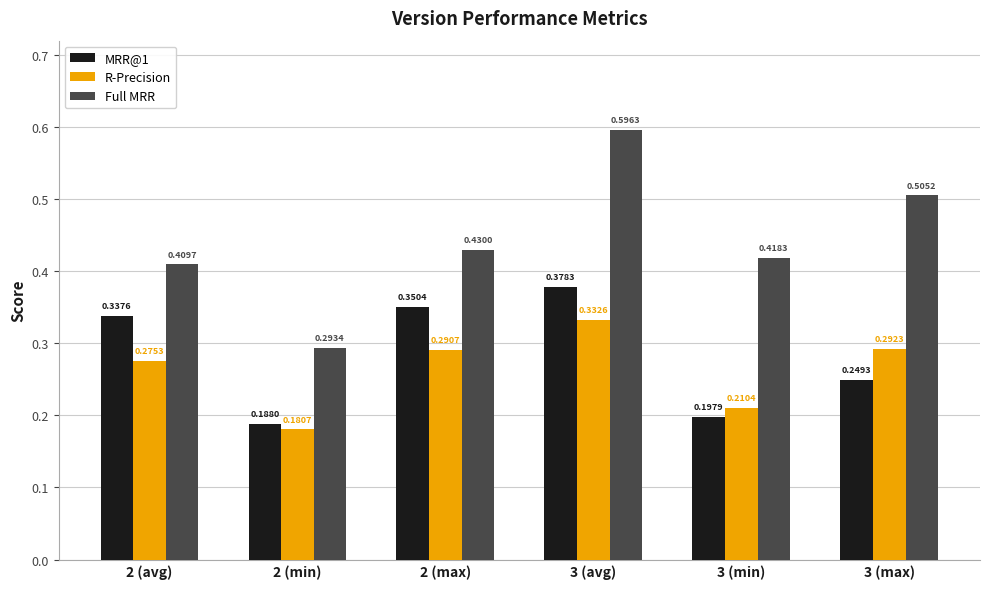

What is the label of the 6th bar from the left?

3 (max)